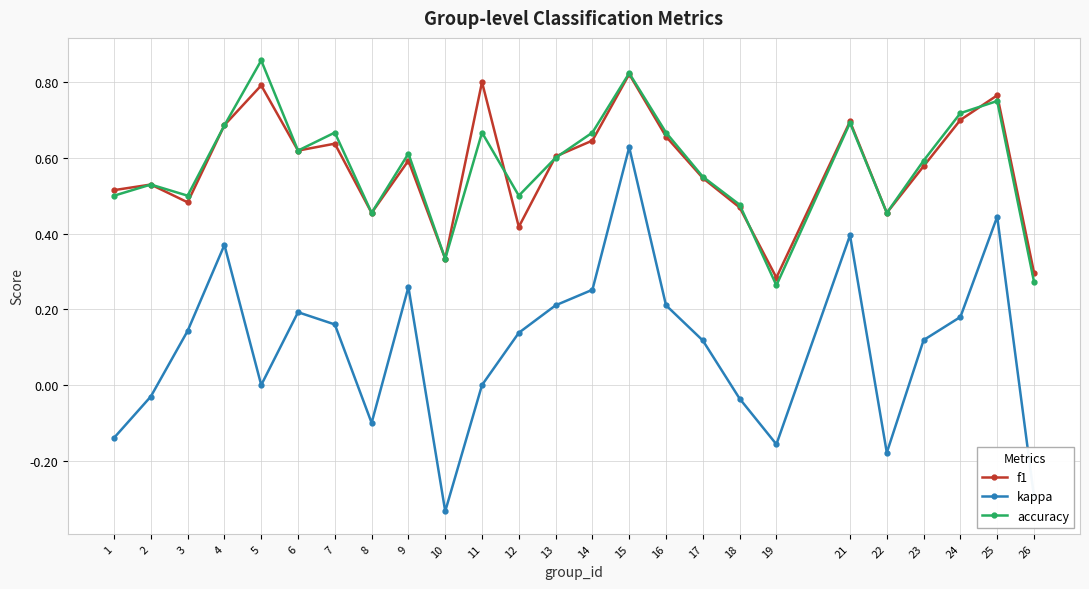

At which category is the sum across all series the highest?

15